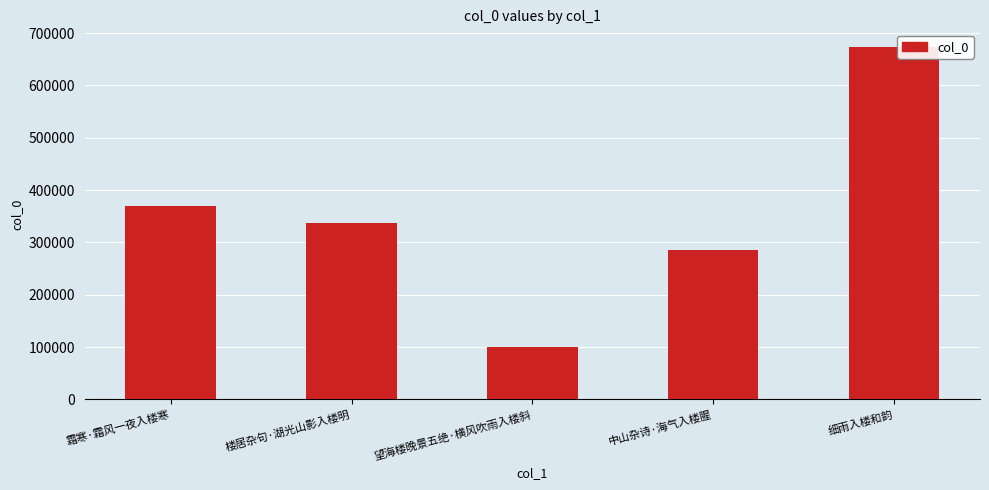

Which label corresponds to the largest value in the chart?

细雨入楼和韵